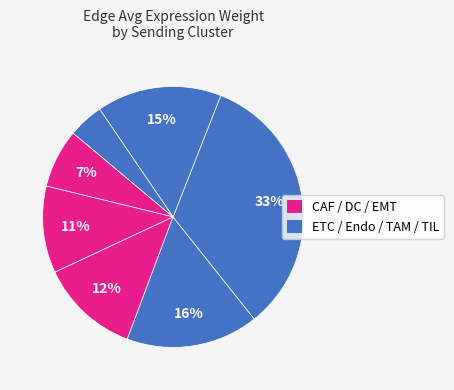

How many segments does this pie chart have?

7